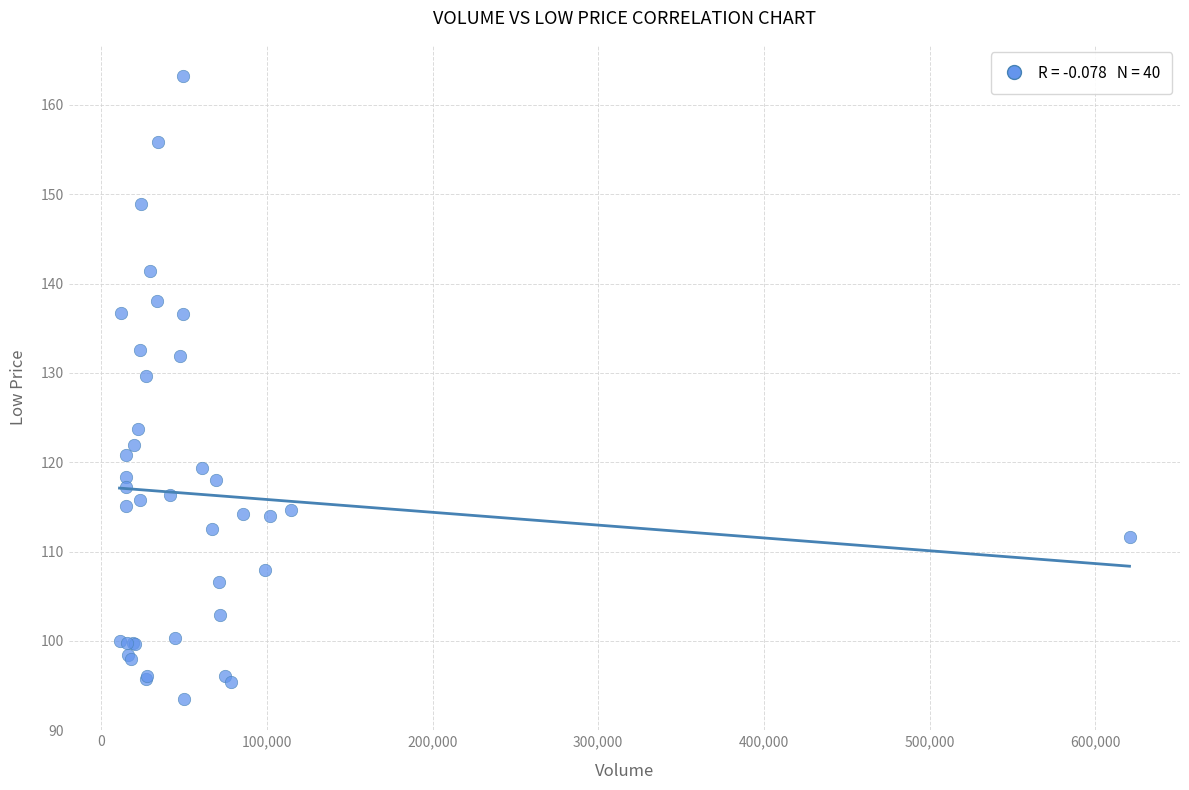

What Y value in the scatter plot is closest to 128?

129.6